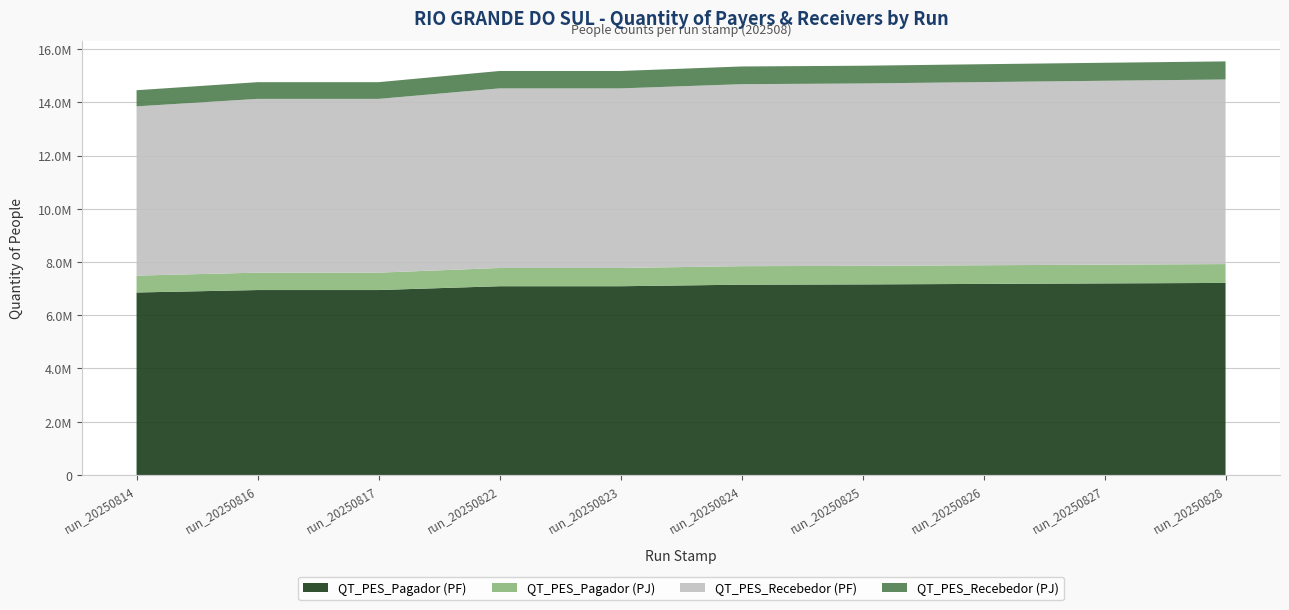

Reading left to right, transcribe all the data shown in this chart.

QT_PES_Pagador (PF): run_20250814=6854388	run_20250816=6946363	run_20250817=6946363	run_20250822=7089772	run_20250823=7089772	run_20250824=7147478	run_20250825=7158017	run_20250826=7177091	run_20250827=7195777	run_20250828=7213981
QT_PES_Pagador (PJ): run_20250814=634117	run_20250816=653571	run_20250817=653571	run_20250822=685050	run_20250823=685050	run_20250824=695749	run_20250825=696843	run_20250826=701200	run_20250827=704591	run_20250828=707654
QT_PES_Recebedor (PF): run_20250814=6358160	run_20250816=6527956	run_20250817=6527956	run_20250822=6746753	run_20250823=6746753	run_20250824=6836478	run_20250825=6851258	run_20250826=6879911	run_20250827=6907589	run_20250828=6934521
QT_PES_Recebedor (PJ): run_20250814=606393	run_20250816=627486	run_20250817=627486	run_20250822=653991	run_20250823=653991	run_20250824=665561	run_20250825=666639	run_20250826=672311	run_20250827=676194	run_20250828=679779